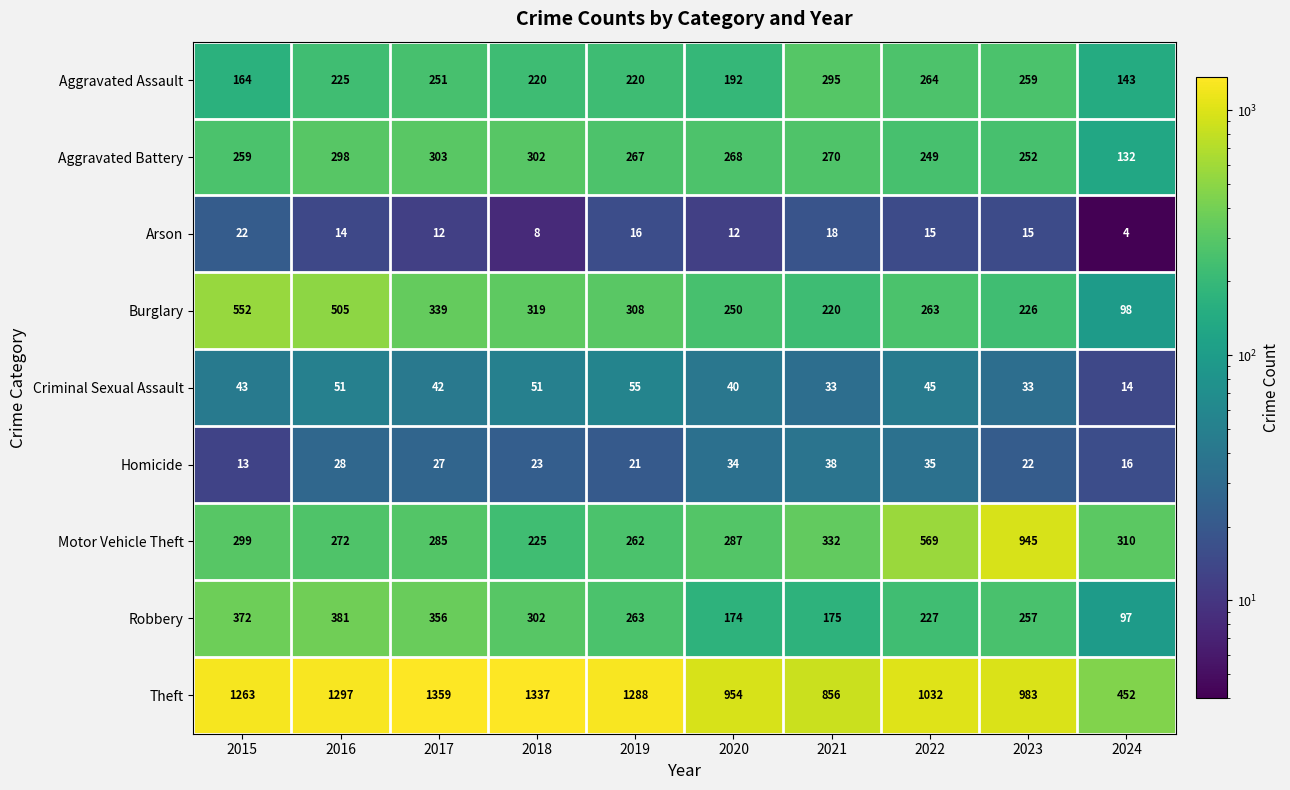

What is the smallest value displayed?

4